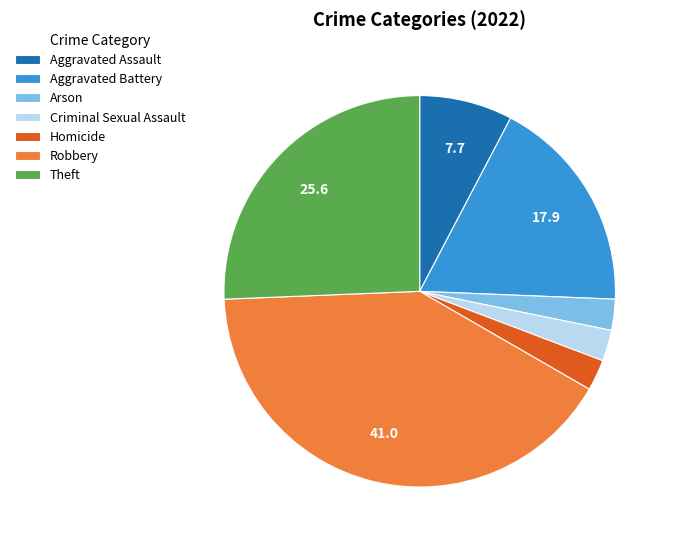

Approximately how many times larger is the value at Aggravated Battery compared to Criminal Sexual Assault?

7.0